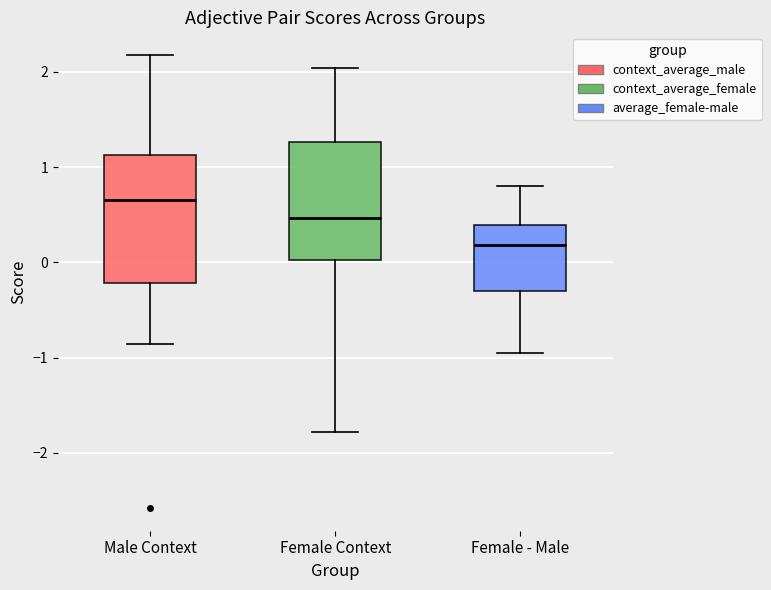

Which box's median line is the lowest?

Female - Male